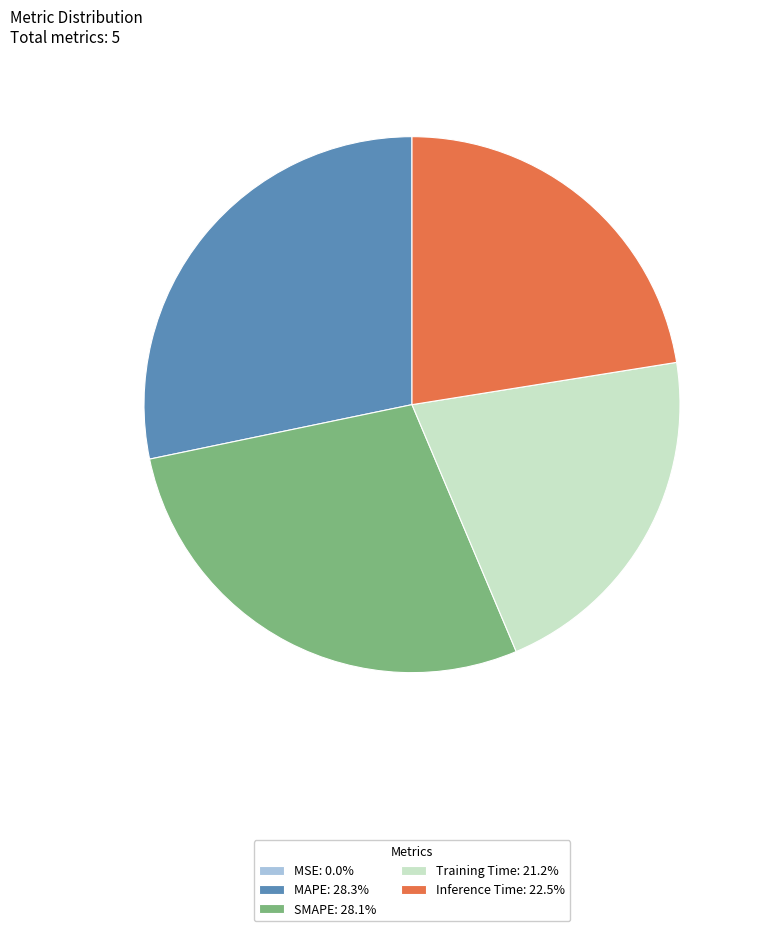

Does any single category account for the majority?

No